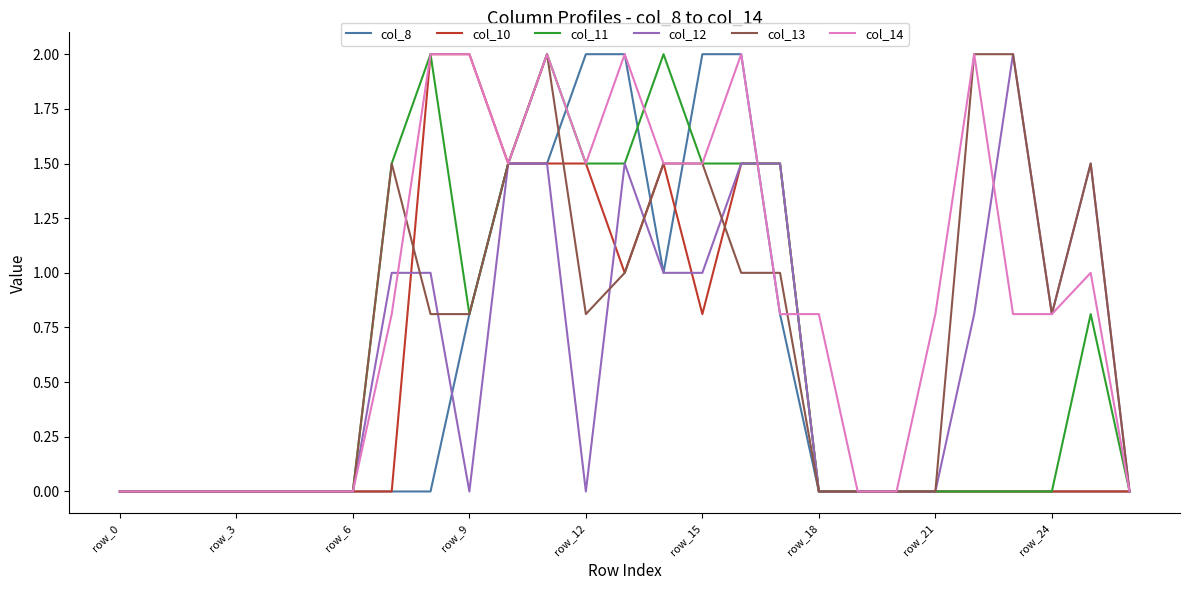

What is the highest value of the col_12 series?

2.0